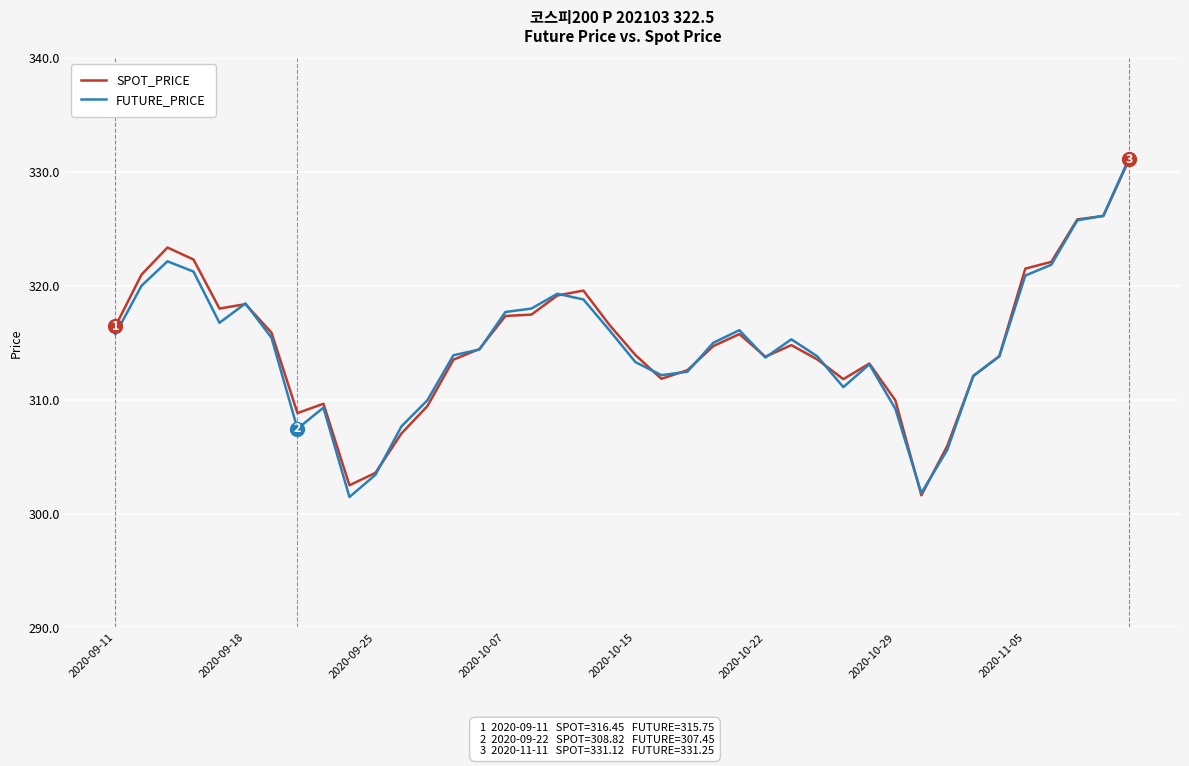

What is the minimum value for SPOT_PRICE?

301.6